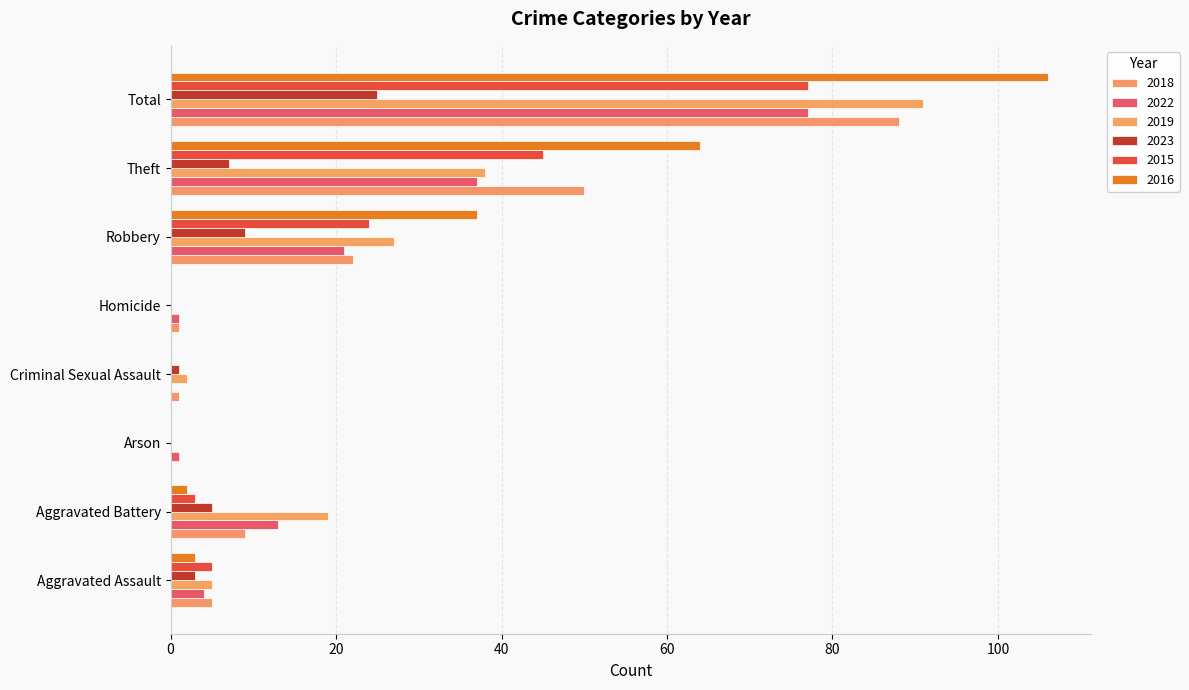

How many distinct data groups are displayed?

6